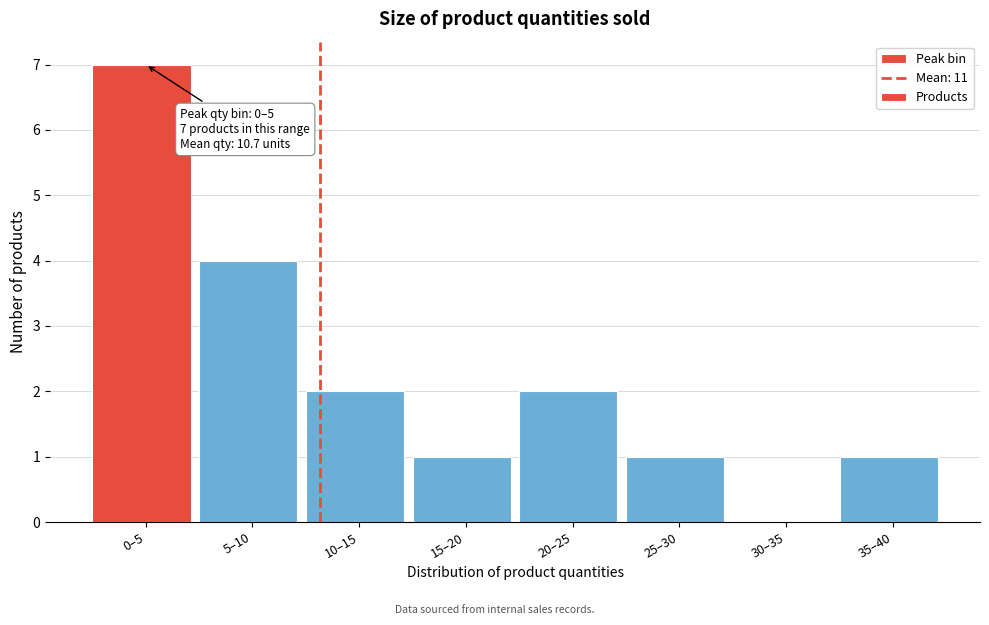

Reading right to left, transcribe all the data shown in this chart.

35–40=1	30–35=0	25–30=1	20–25=2	15–20=1	10–15=2	5–10=4	0–5=7